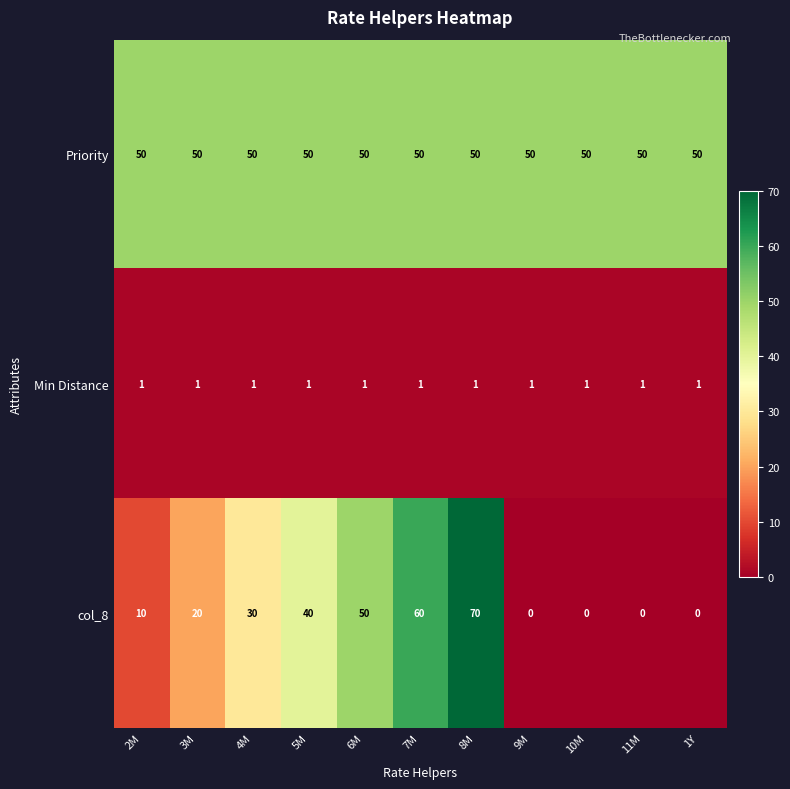

At which category is the sum across all series the highest?

8M